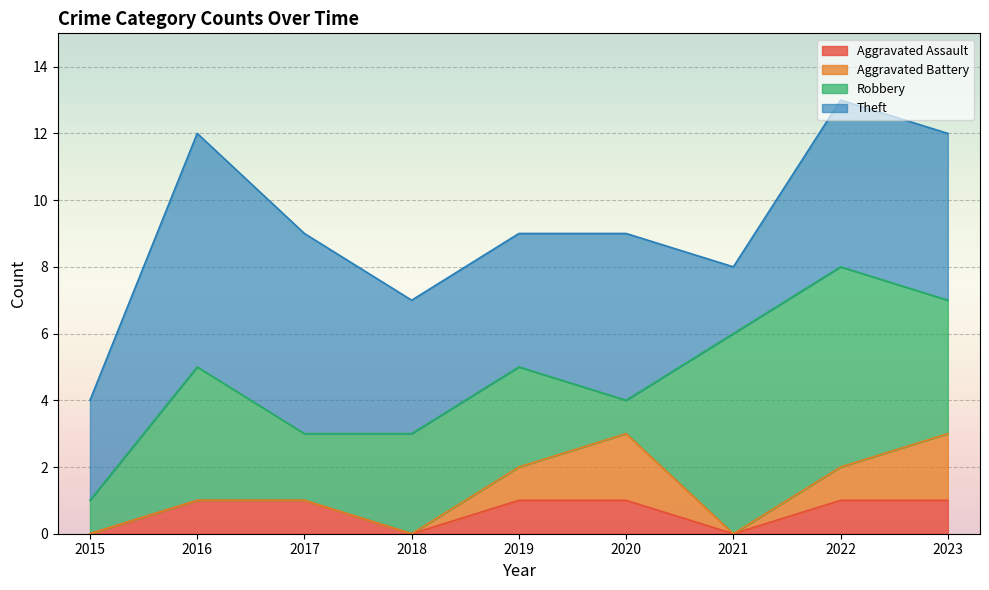

Is it true that Robbery equals 2 at 2021?

False